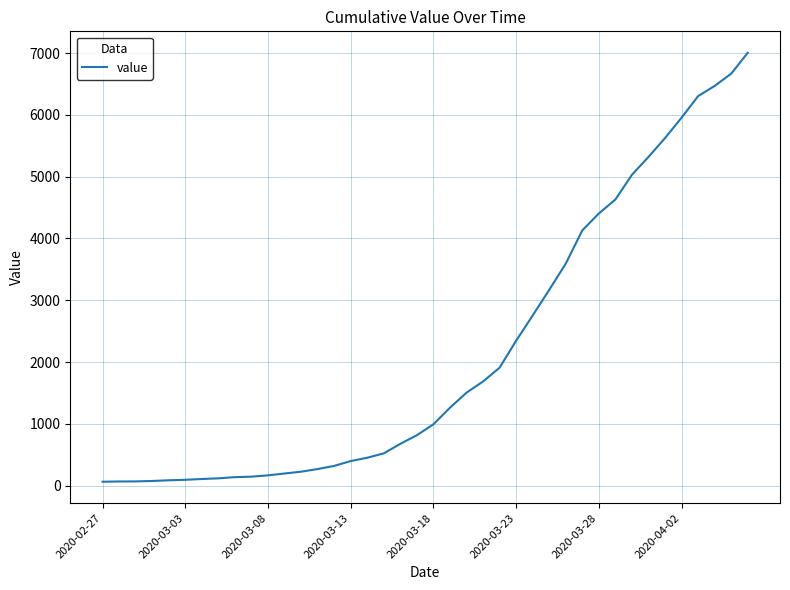

Does the chart have visible grid lines?

Yes